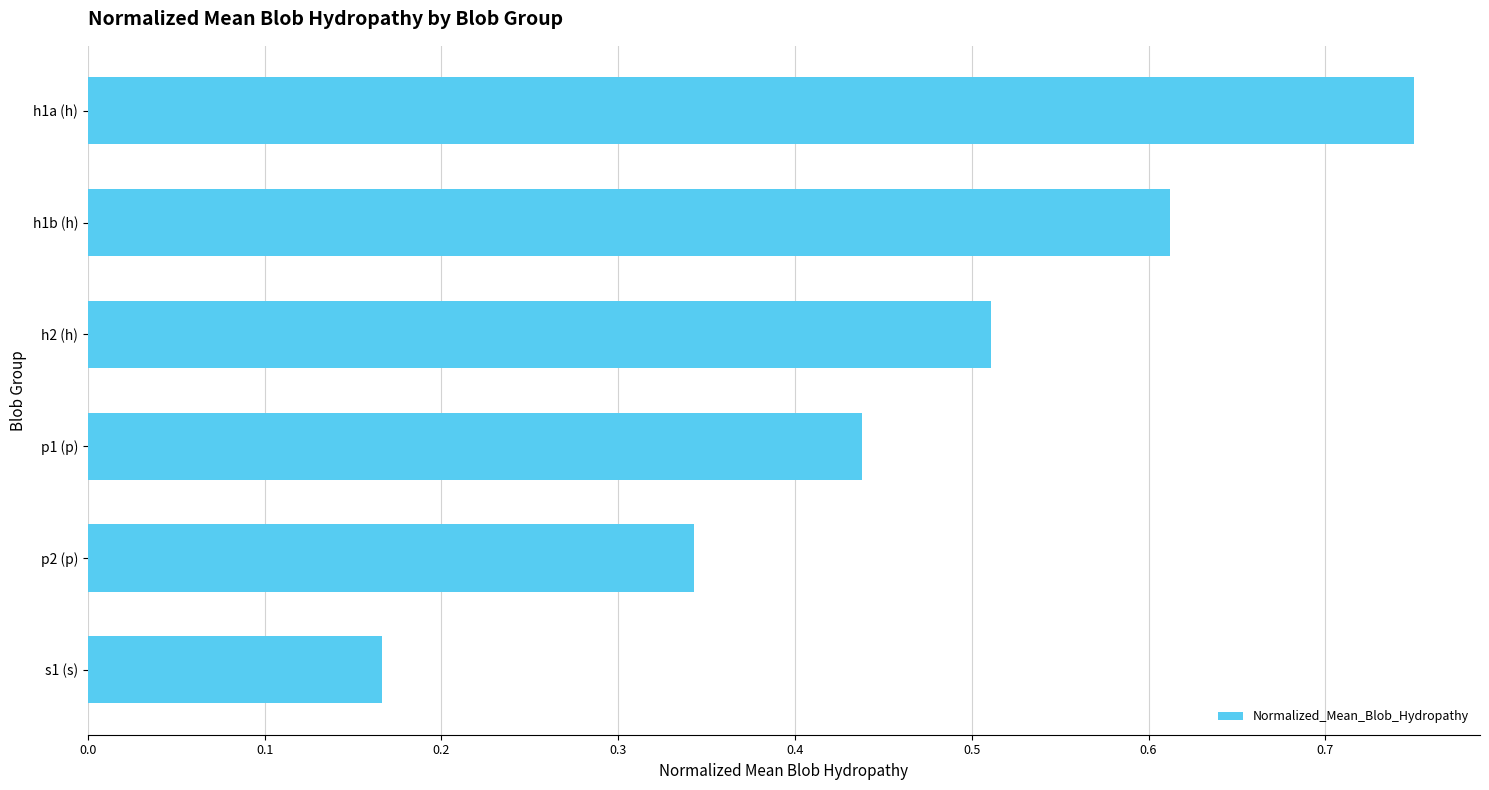

Does the chart contain any negative values?

No